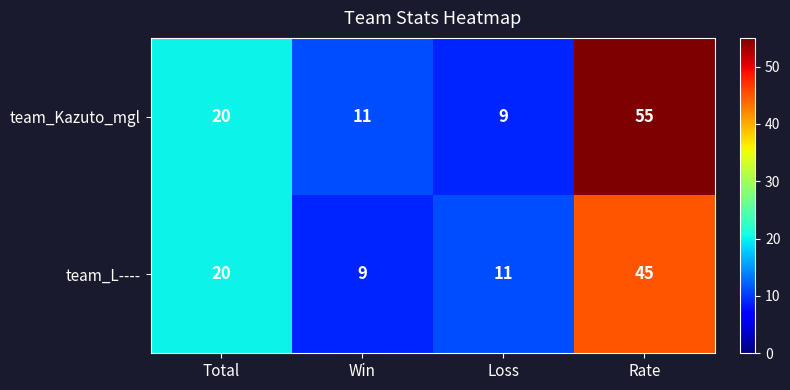

What is the difference between the team_Kazuto_mgl values at Rate and Loss?

46